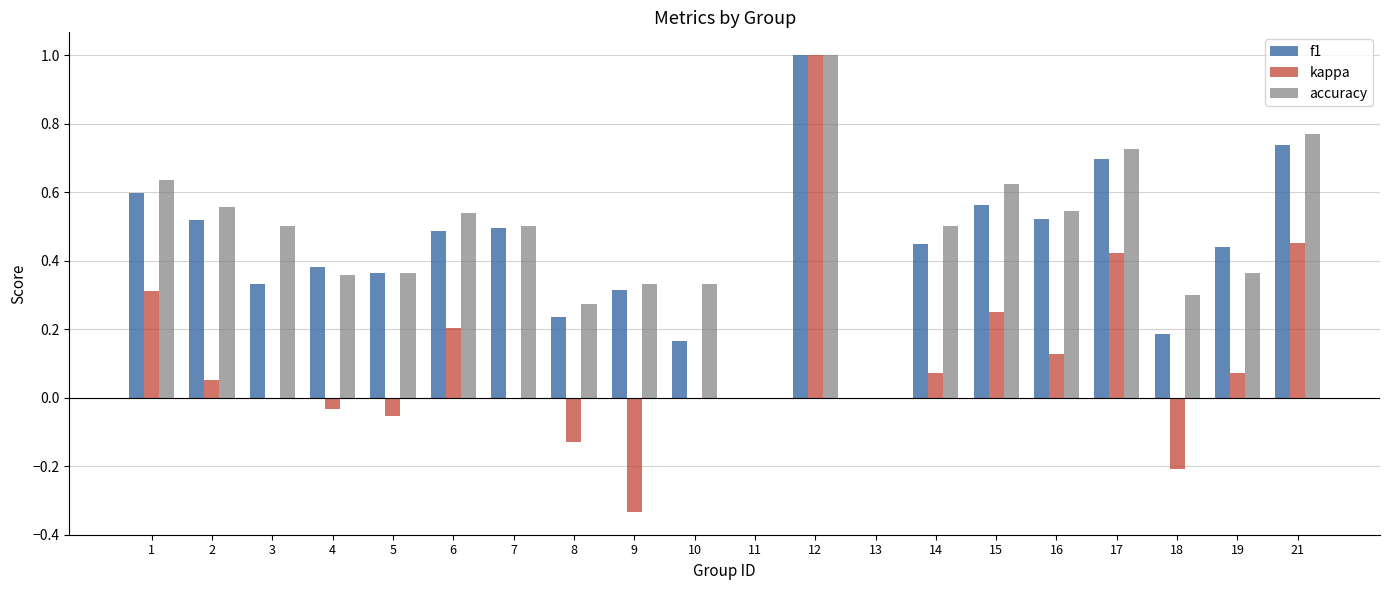

What is the sum of all accuracy values?

9.2